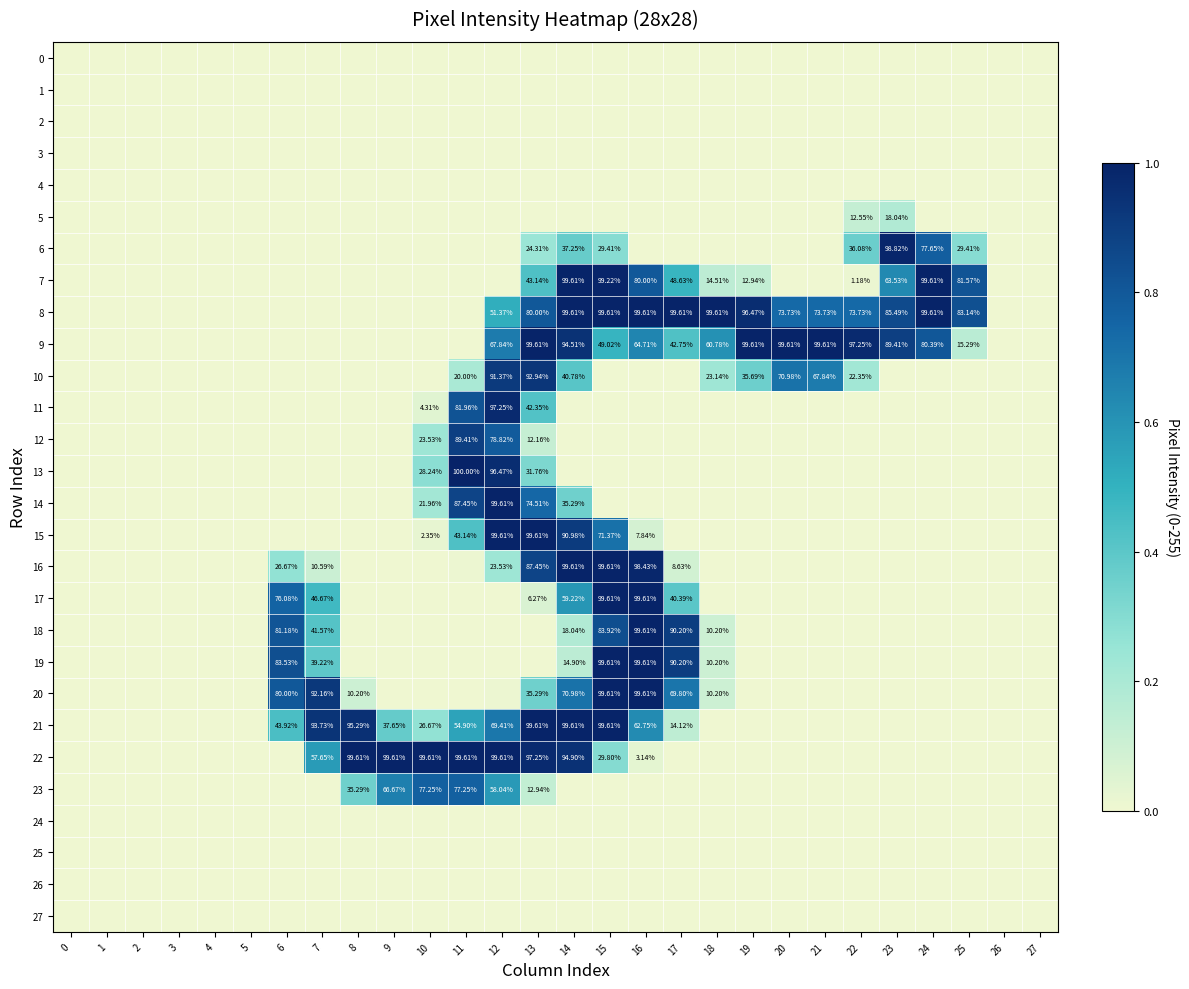

True or false: 18 has a value of 0.3 at 16.

False